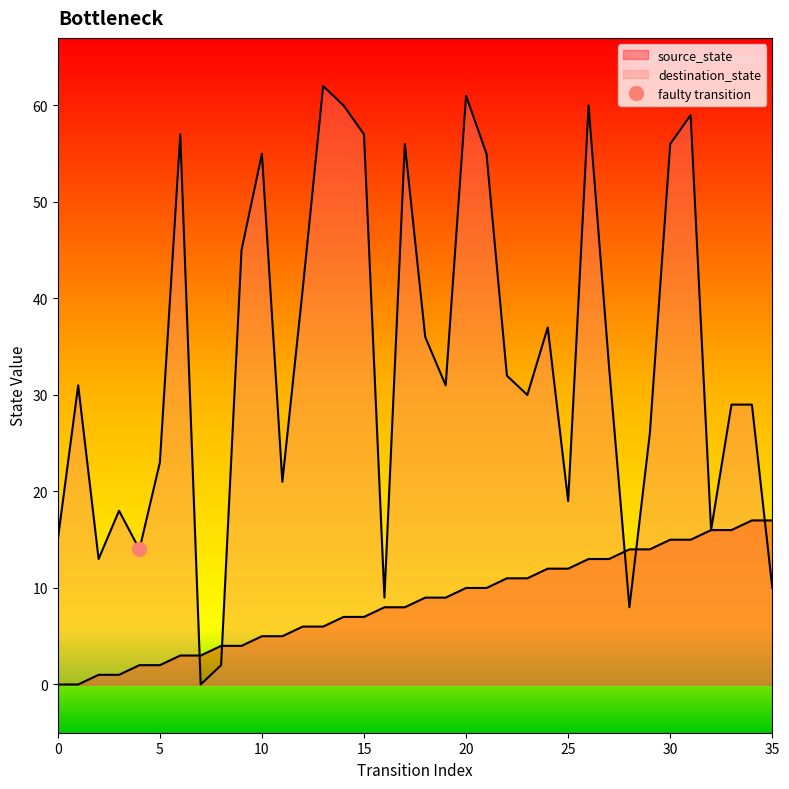

At how many categories does at least one series exceed 18?

26